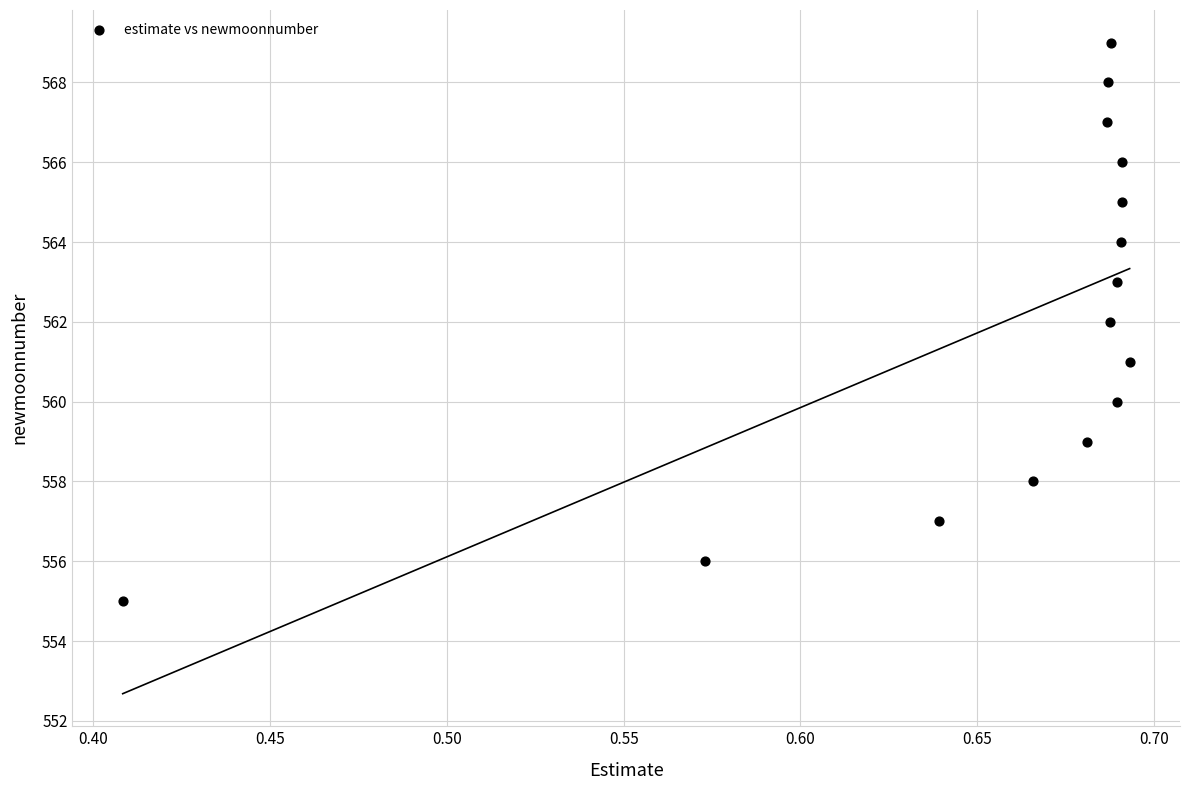

What is the range of Y values (max minus min)?

14